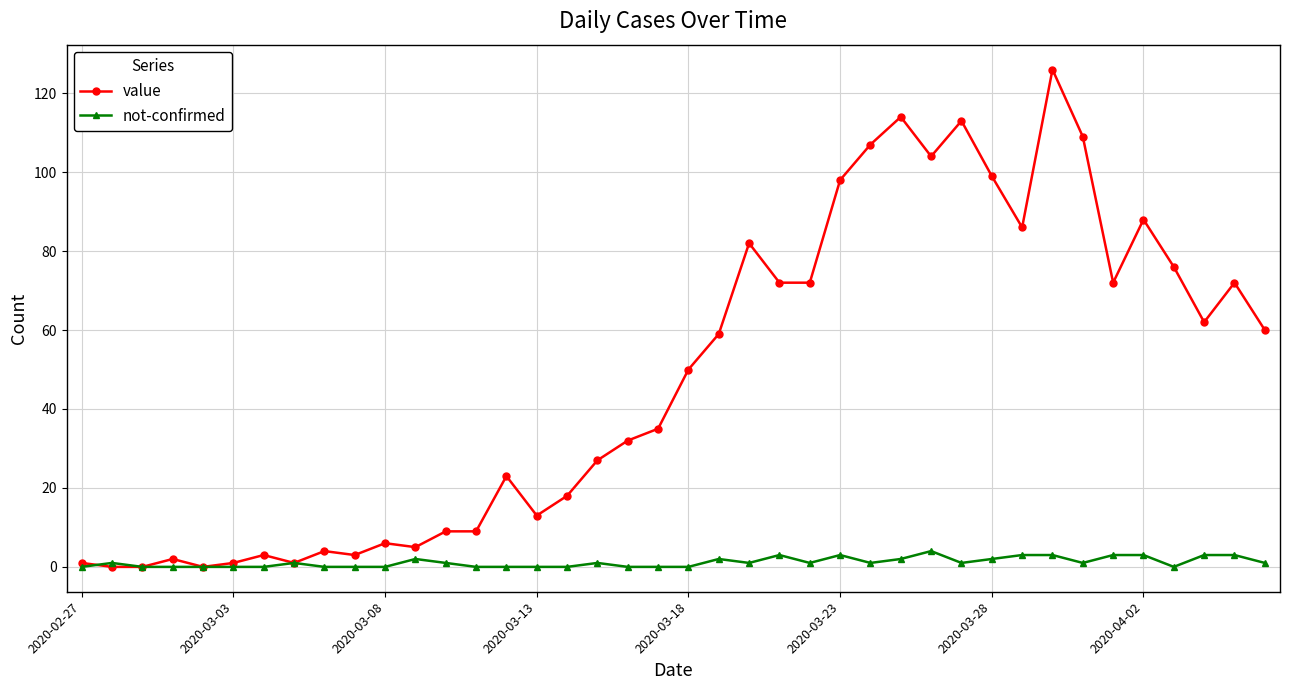

Which series has the largest range (max minus min)?

value